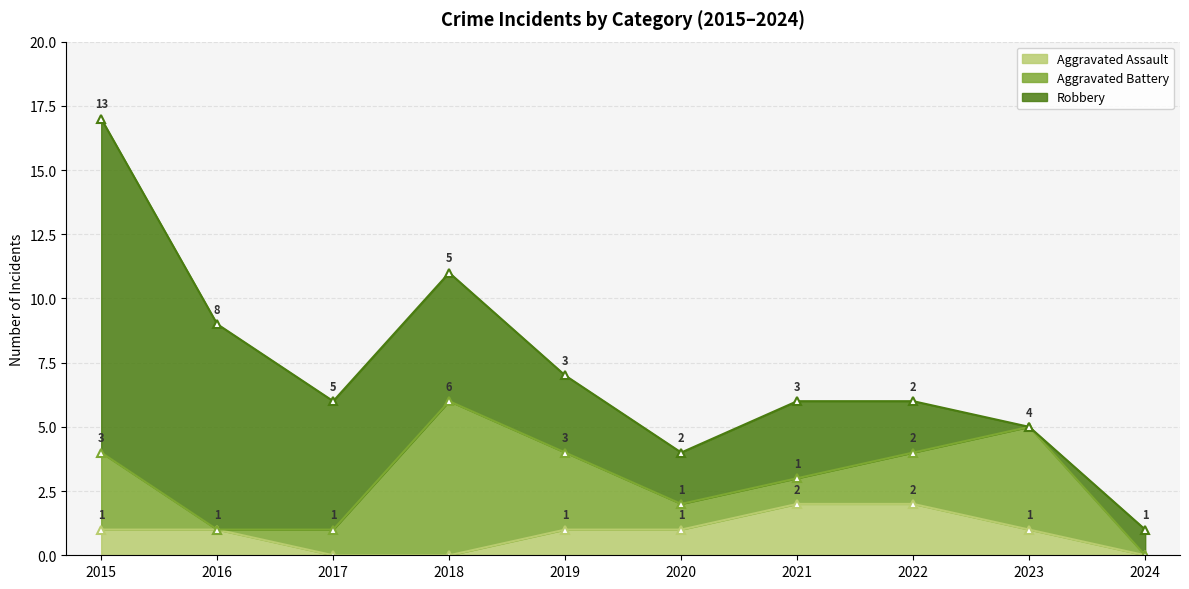

At which category does the chart reach its peak across all series?

2015